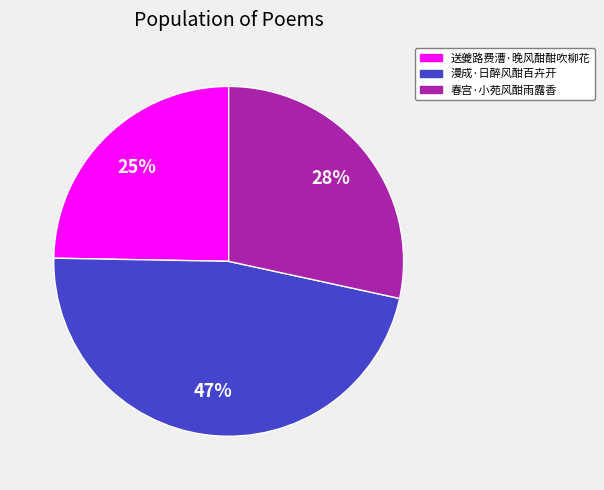

How many slices are in this pie chart?

3